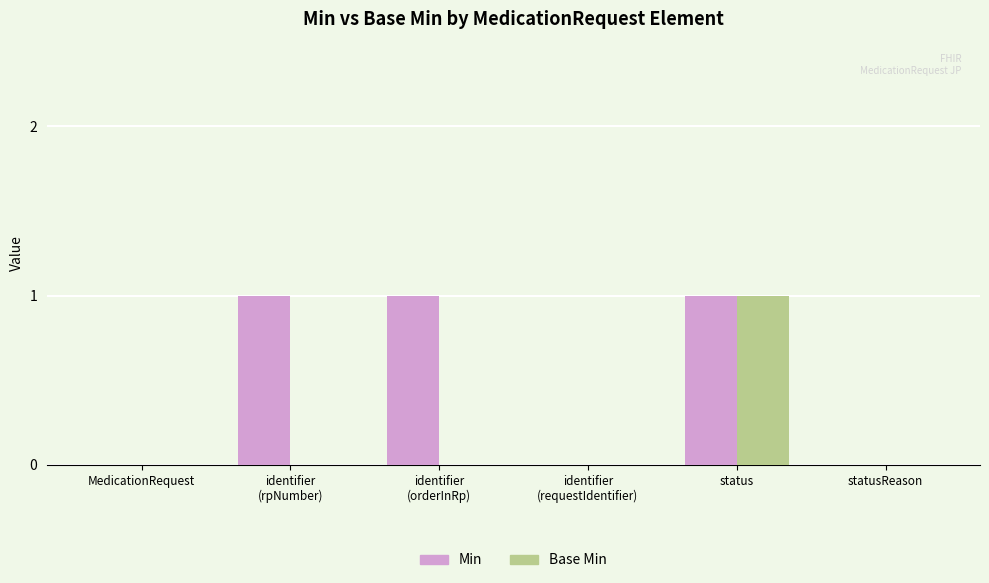

Which category has the highest value in the Base Min series?

status